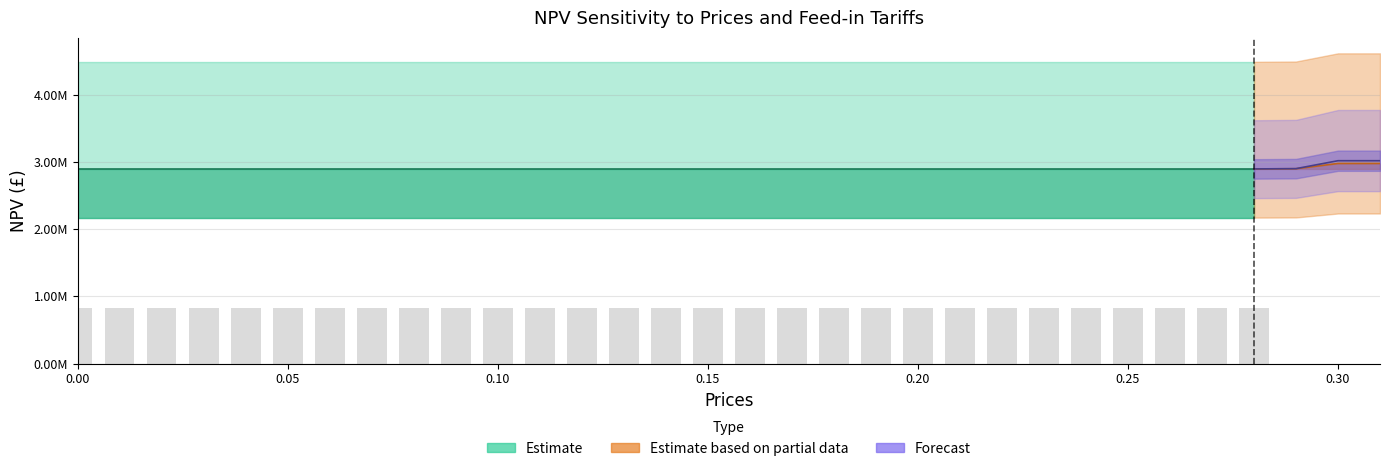

Are the bars horizontal?

No